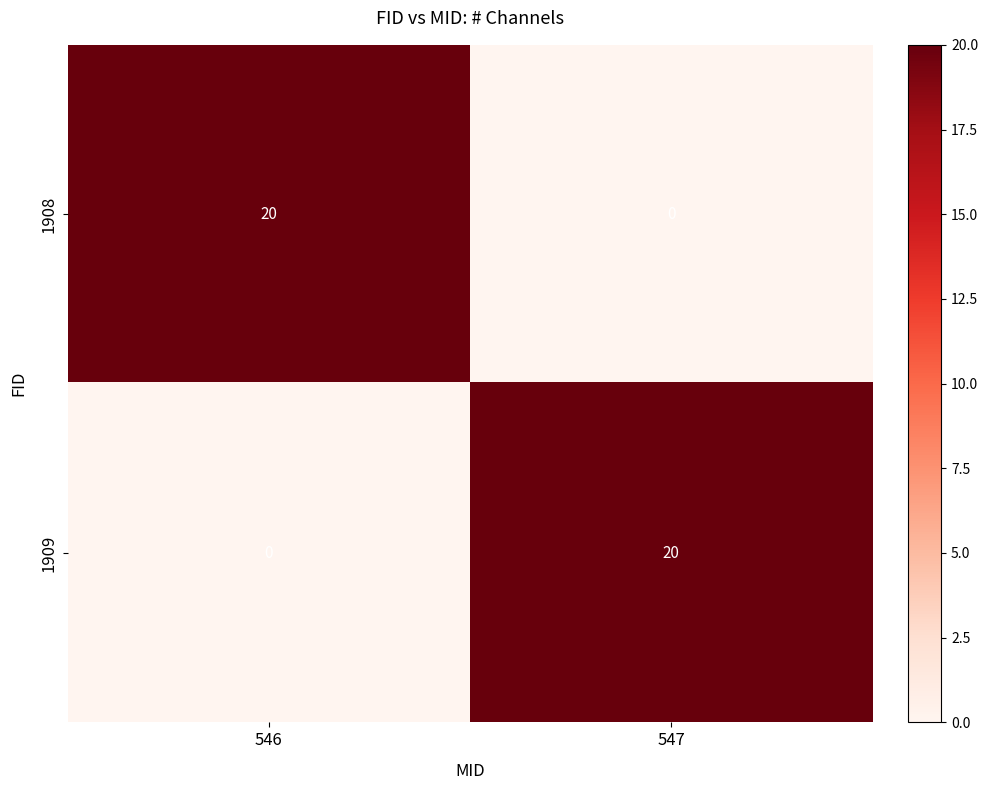

The 1909 series shows 20 at 547. True or false?

True